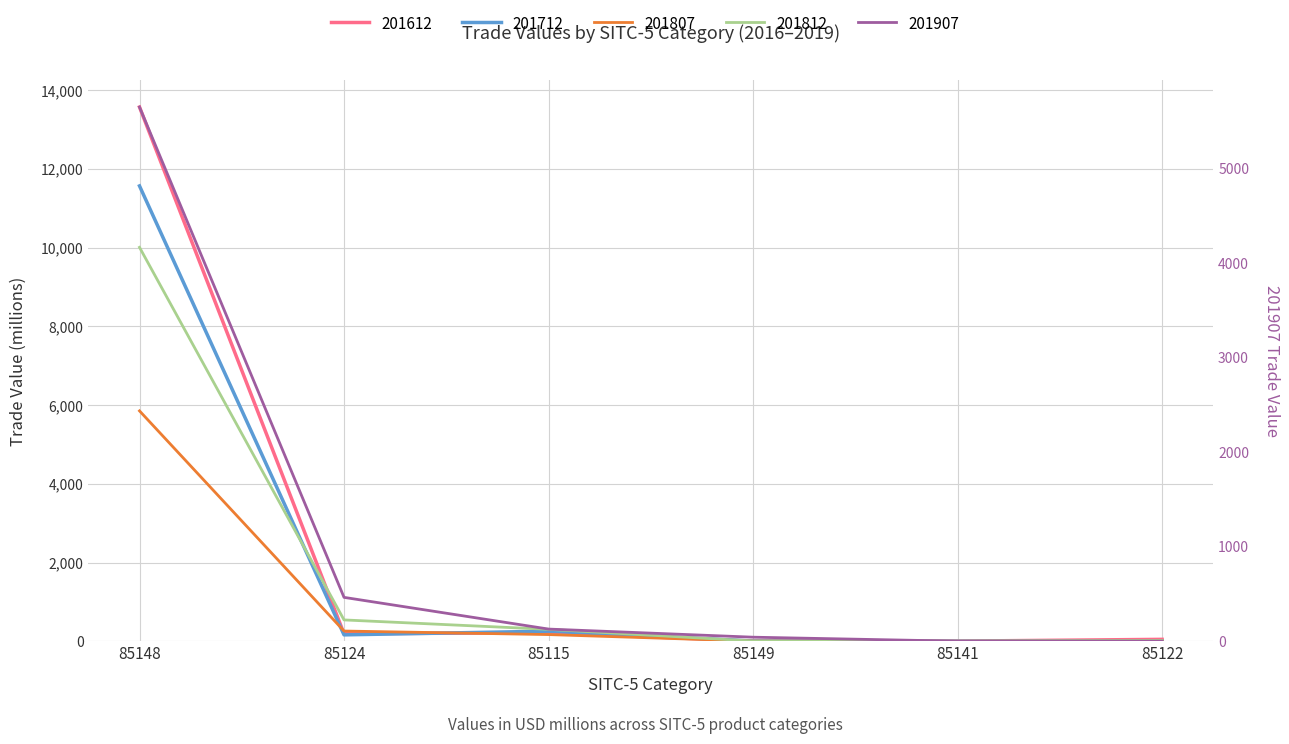

Which has a higher value, 85148 or 85141?

85148